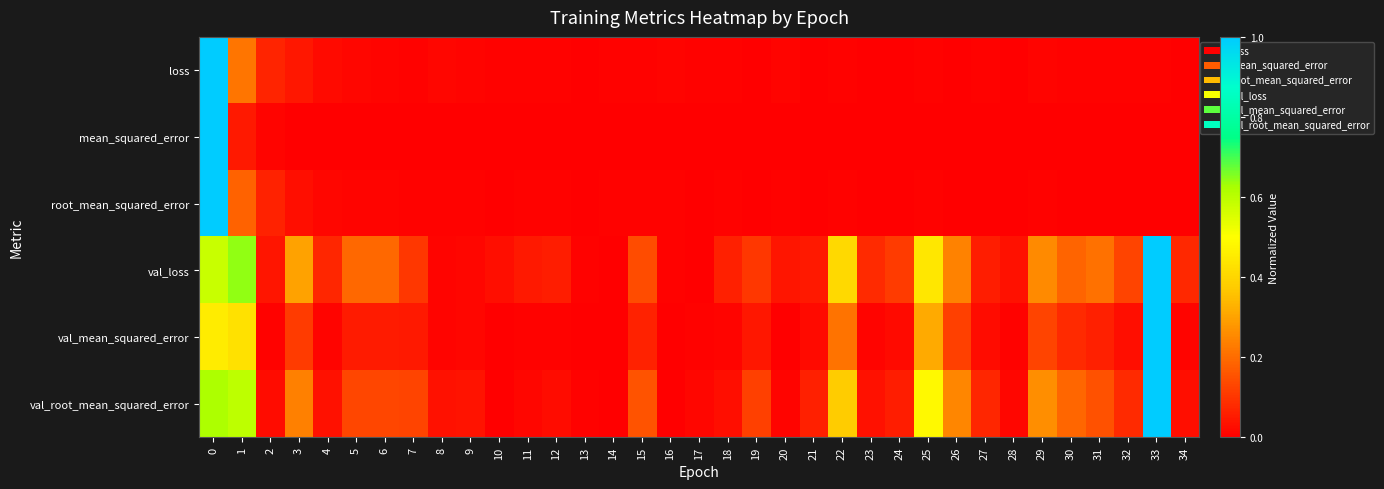

At how many categories does at least one series exceed 0?

35